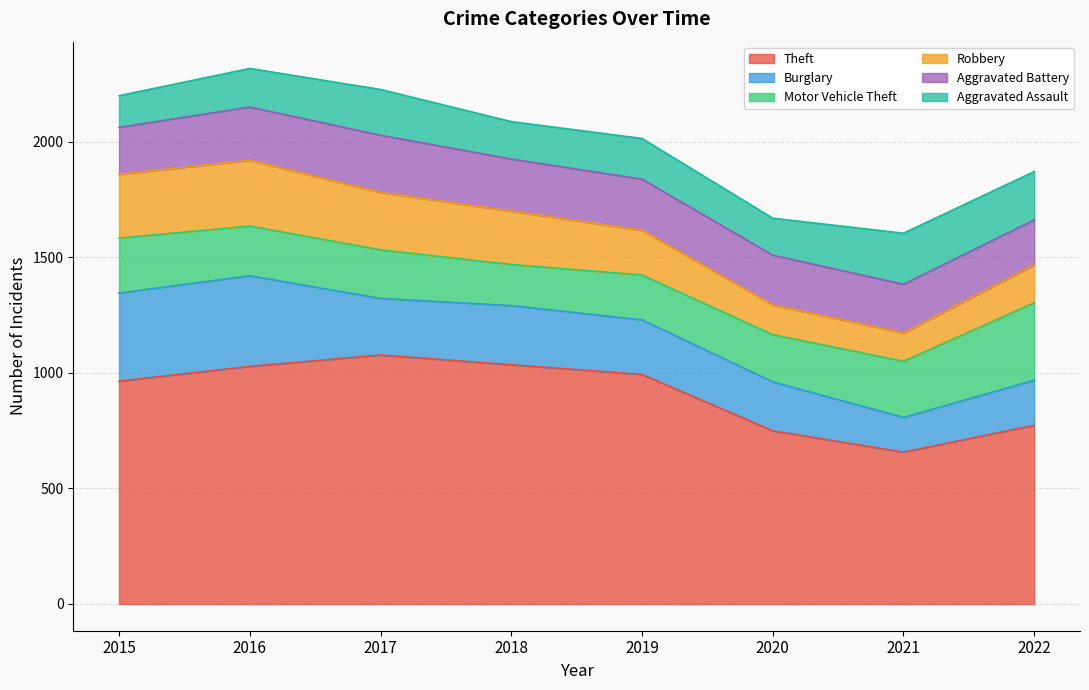

How many interior local peaks does the Aggravated Battery series have?

1